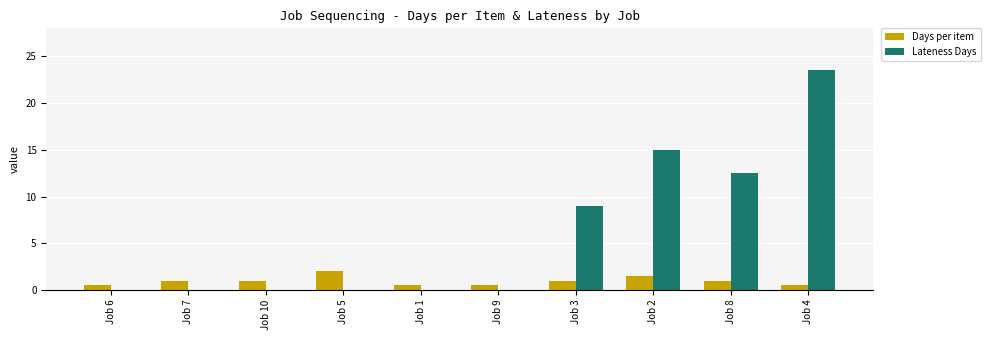

What is the sum of the Days per item values at Job 3 and Job 5?

3.0